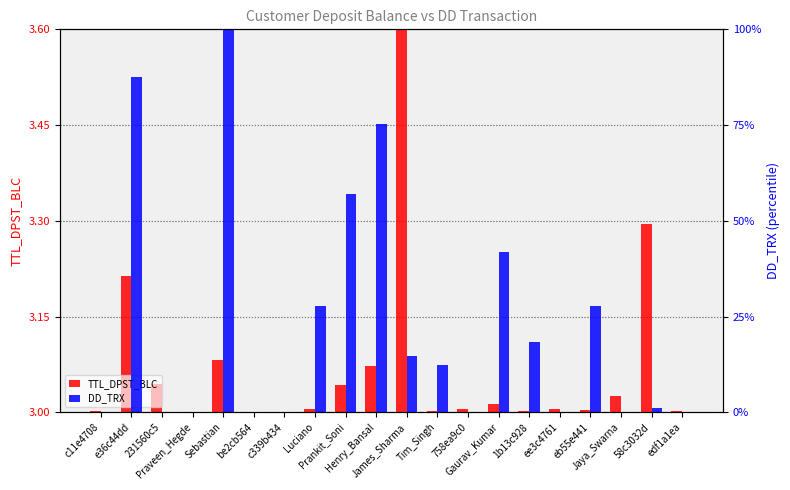

Does the chart contain any negative values?

No